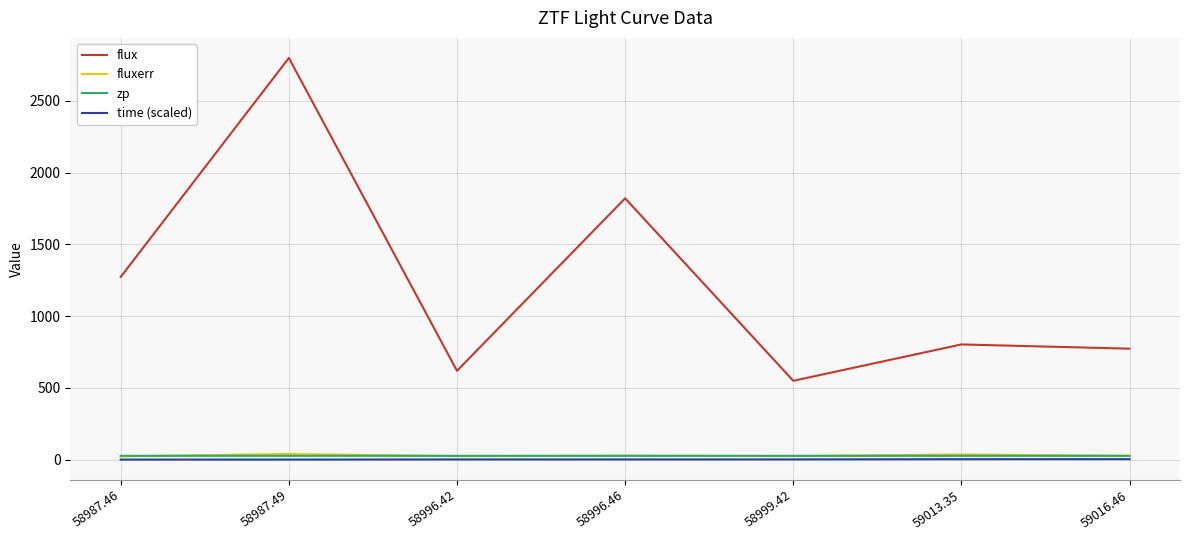

Is the value of time (scaled) at 58987.46 greater than the value of flux at 59013.35?

No